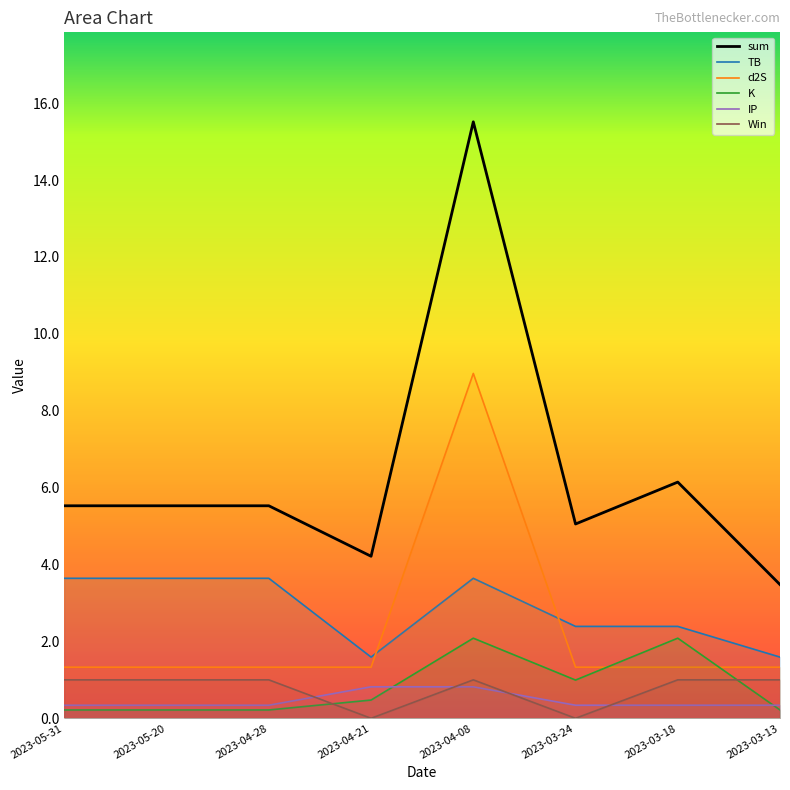

How many IP values are between 0 and 1?

8